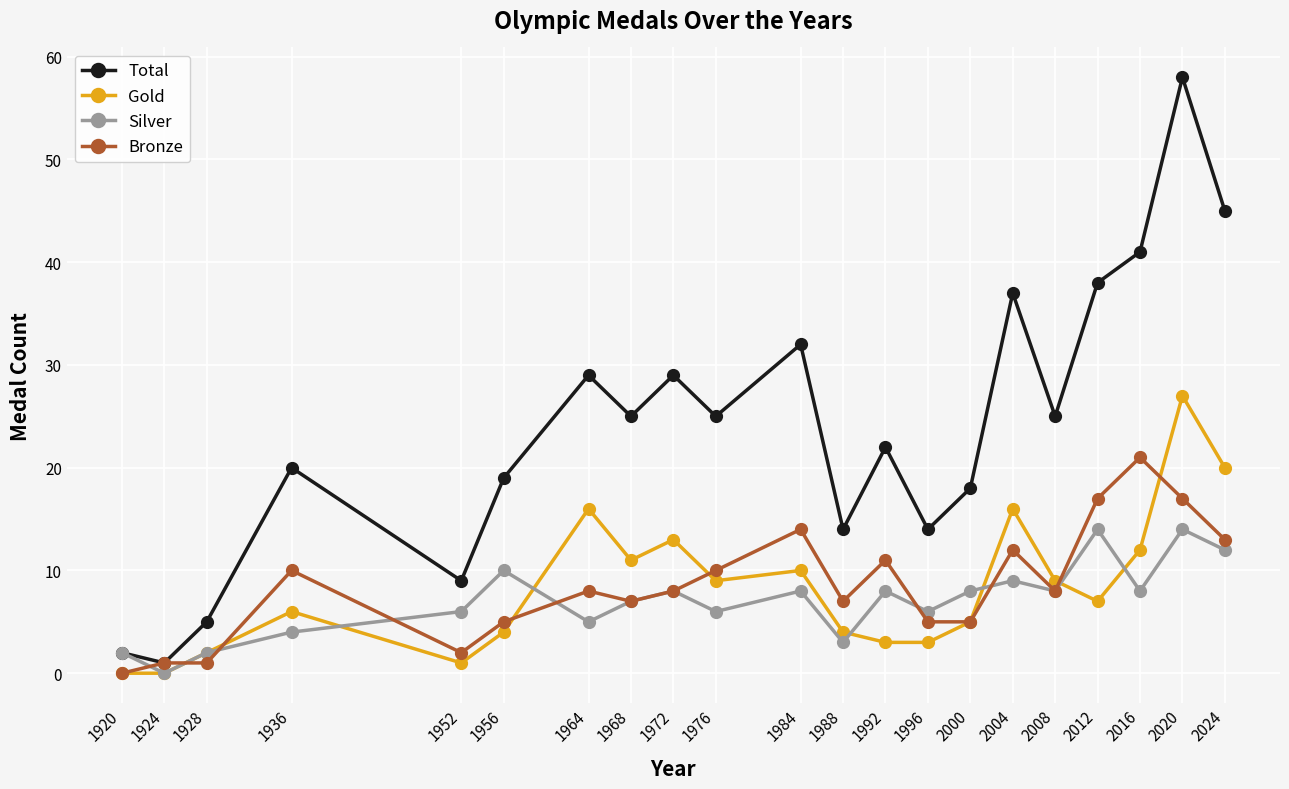

Where does the Gold series first go above 7?

1964